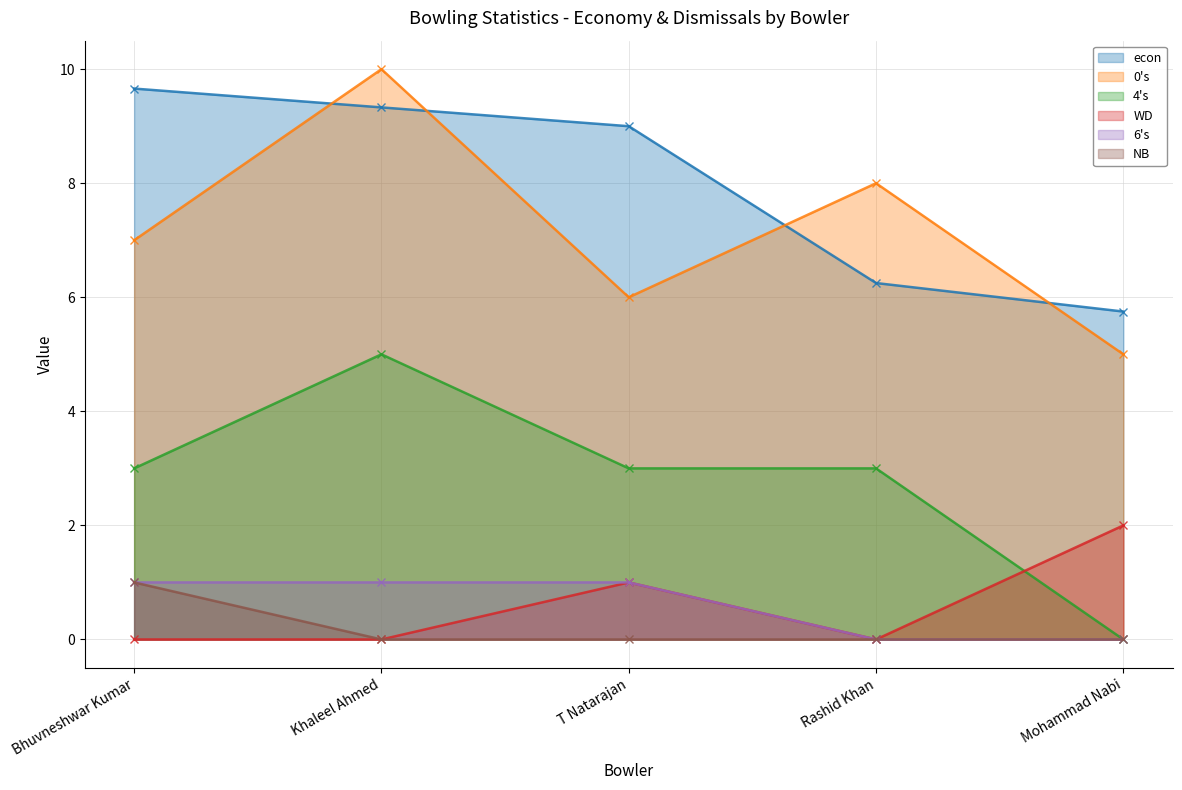

Which series changed the most between T Natarajan and Rashid Khan?

econ